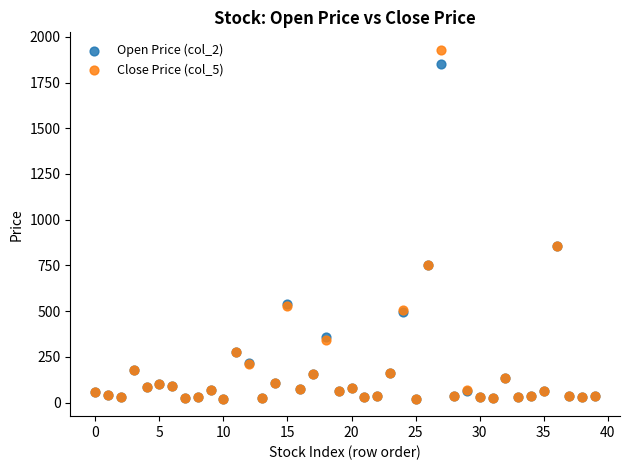

Which series has the largest Y range (max minus min)?

Close Price (col_5)